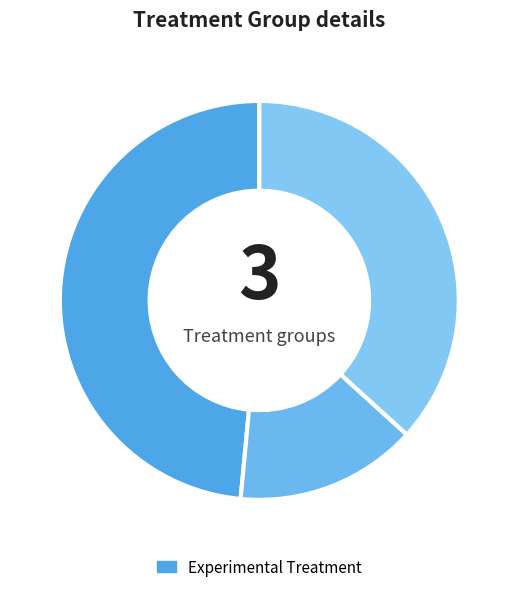

How many slices are in this pie chart?

3